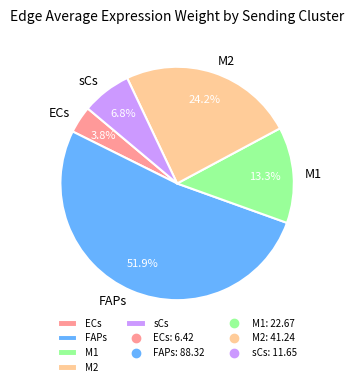

Does sCs represent more than half of the total?

No